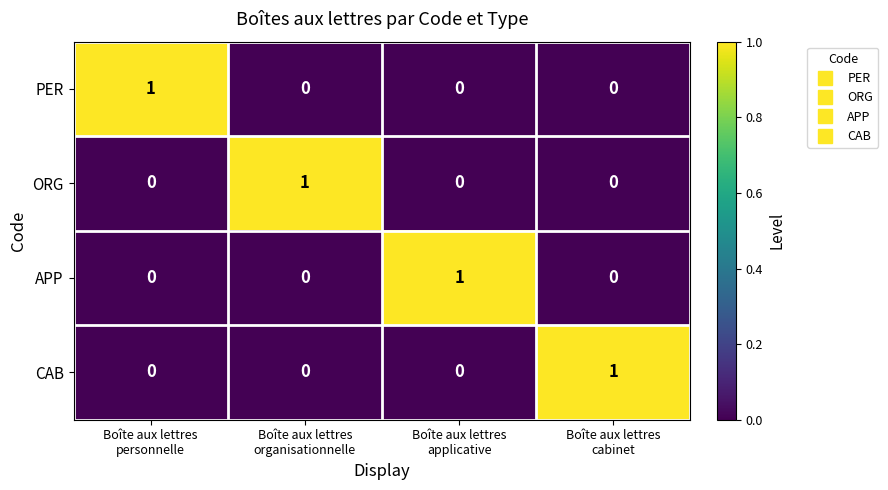

How many ORG values are between 0 and 1?

4